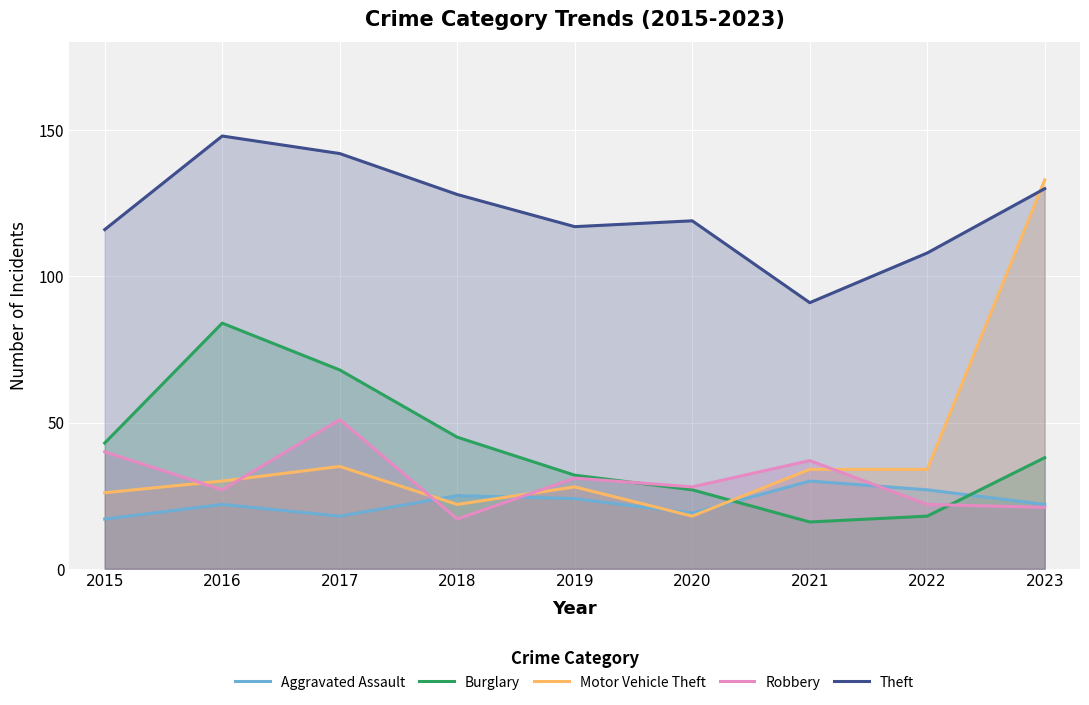

Rank the series by their maximum value, from highest to lowest.

Theft, Motor Vehicle Theft, Burglary, Robbery, Aggravated Assault